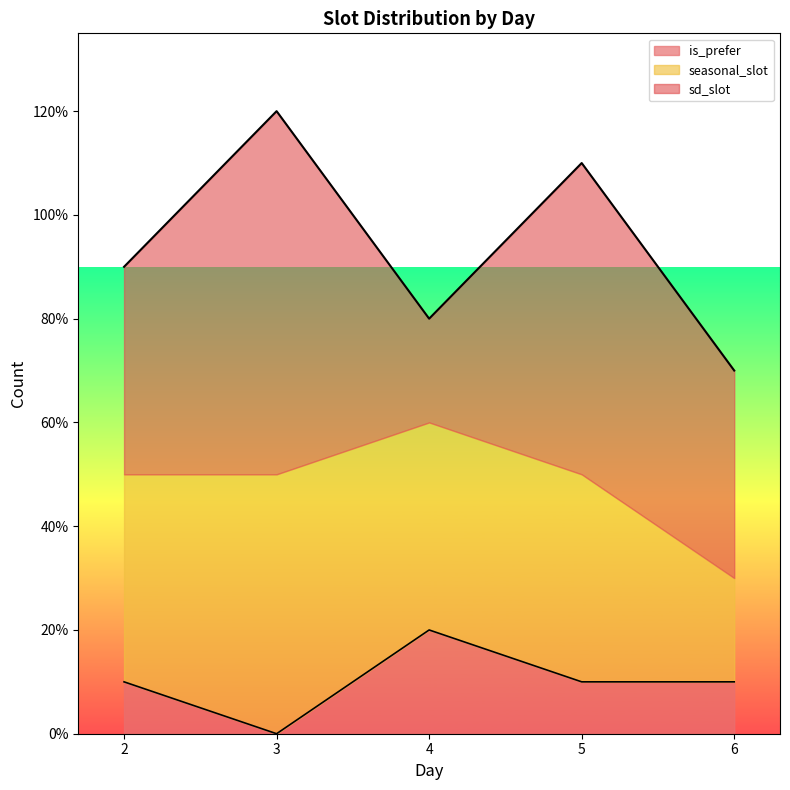

Rank the series by their average value, from lowest to highest.

is_prefer, seasonal_slot, sd_slot